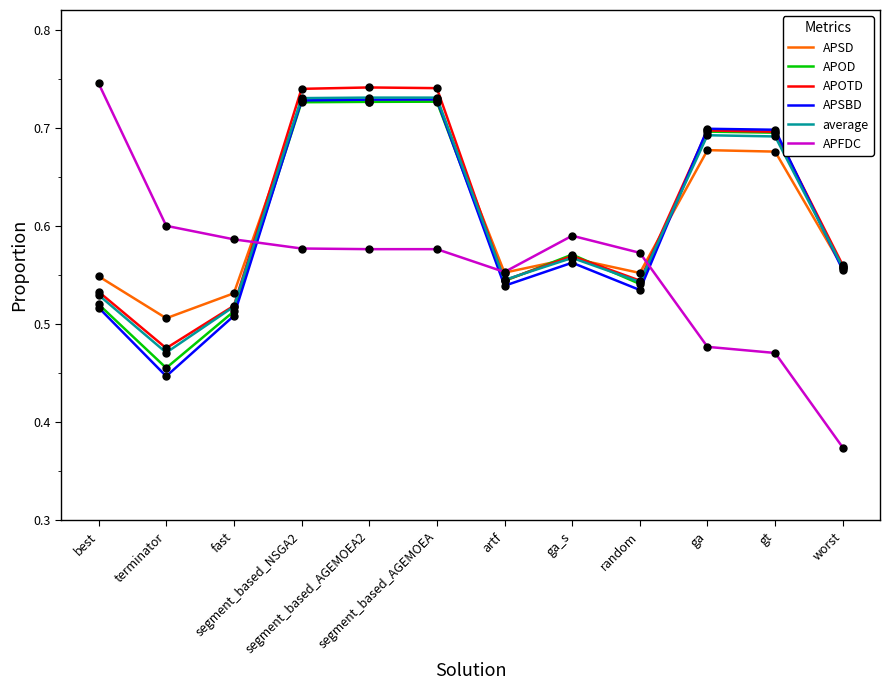

After their last crossing, which series has the higher values: APFDC or APSBD?

APSBD